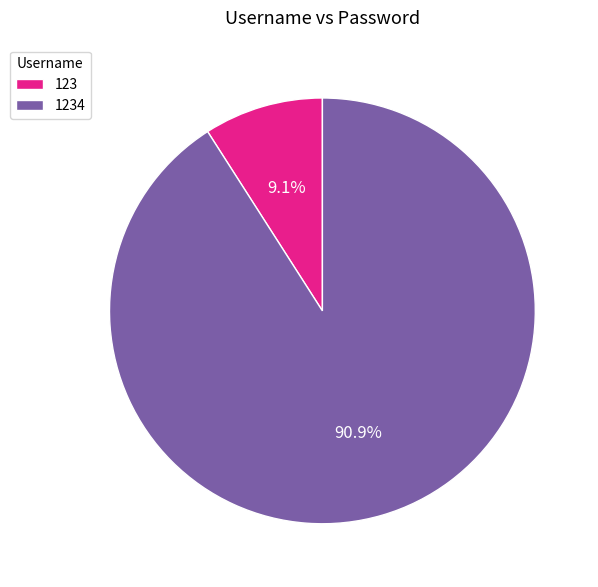

The 1234 slice represents 91% of the pie. True or false?

True